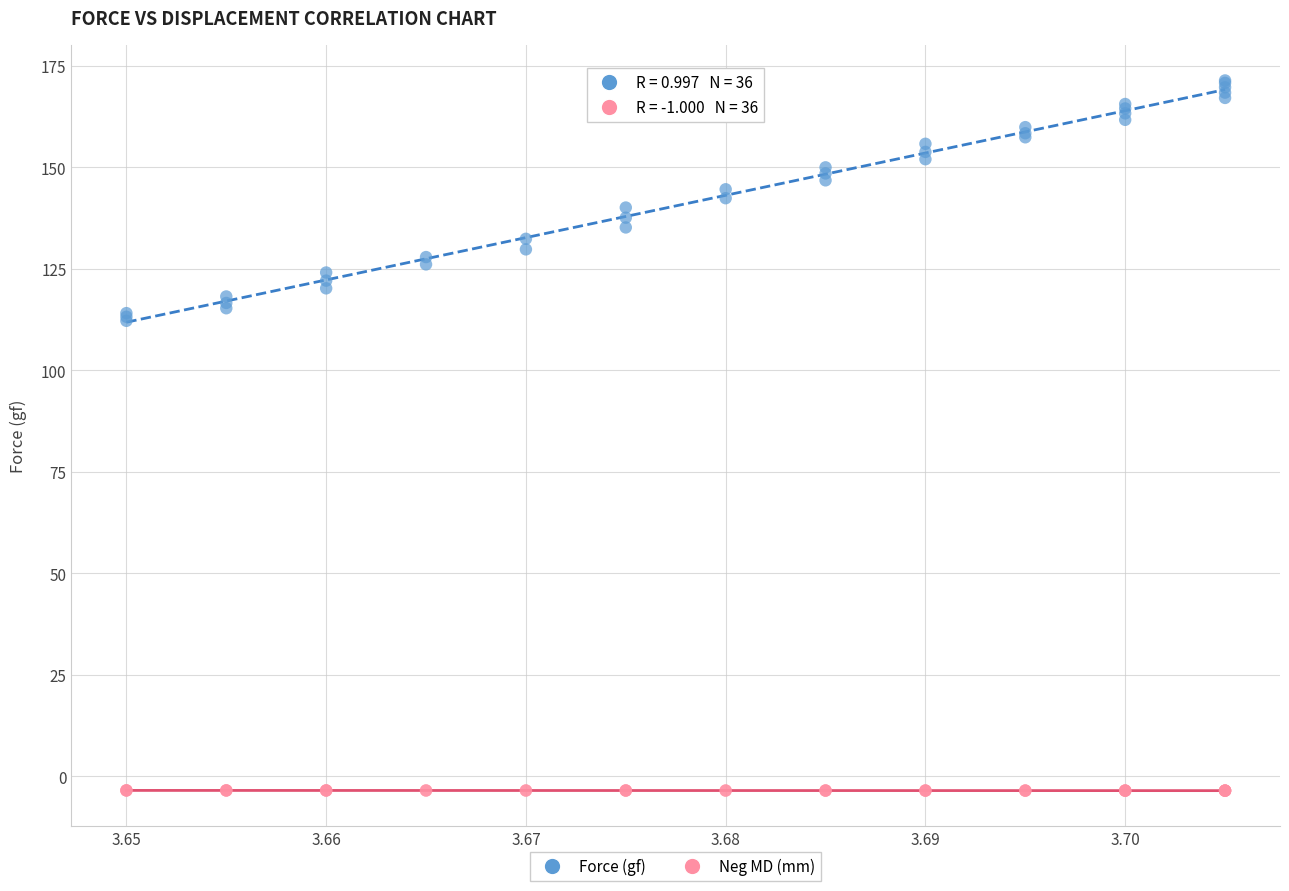

Which series reaches the maximum Y coordinate?

Force (gf)